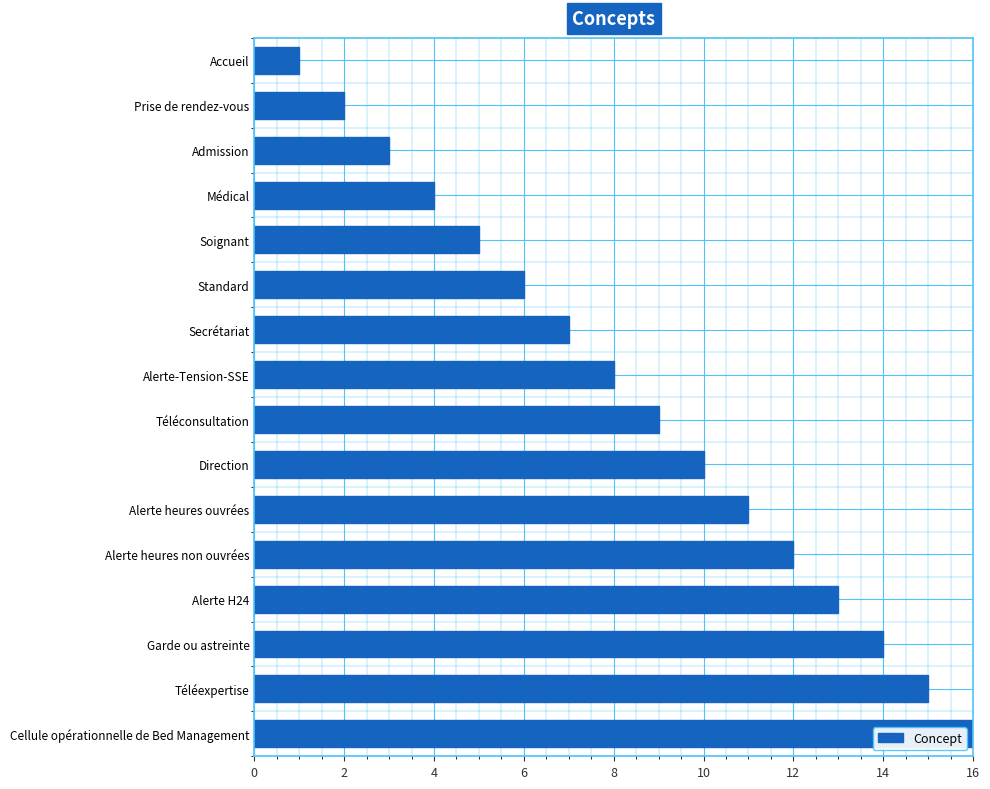

Approximately how many times larger is the value at Cellule opérationnelle de Bed Management compared to Alerte H24?

1.2